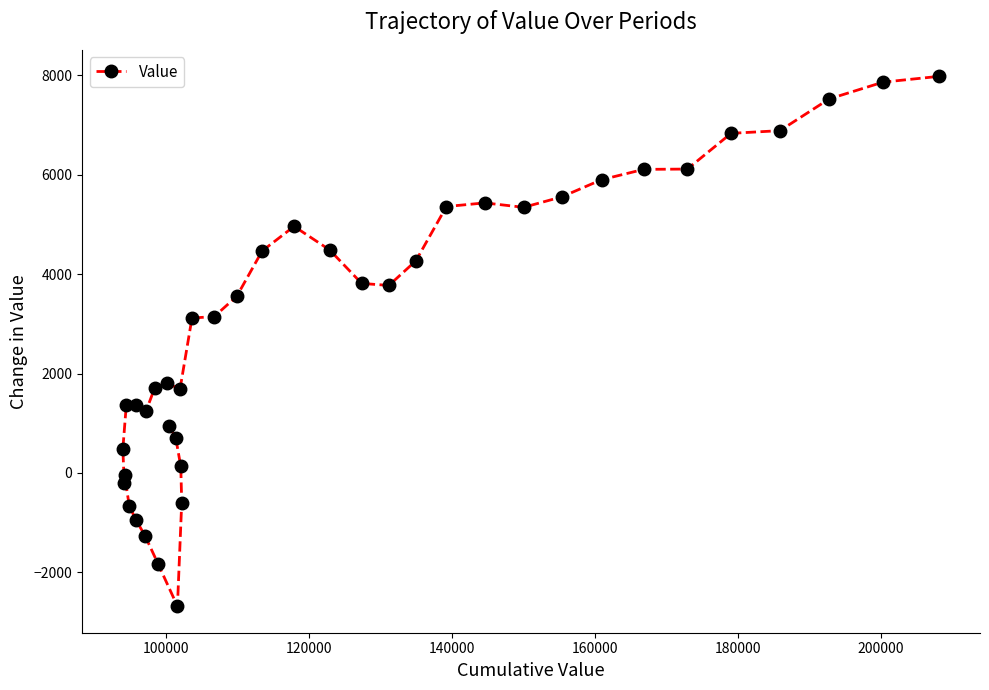

What is the maximum value shown in the chart?

7979.1